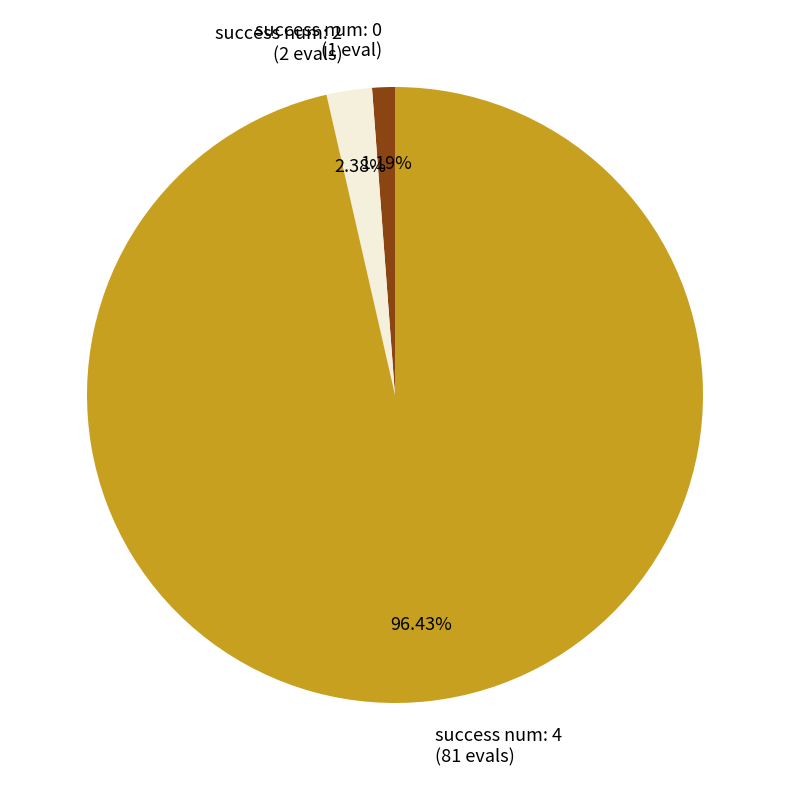

Between success num: 0 (1 eval) and success num: 4 (81 evals), which is larger?

success num: 4 (81 evals)